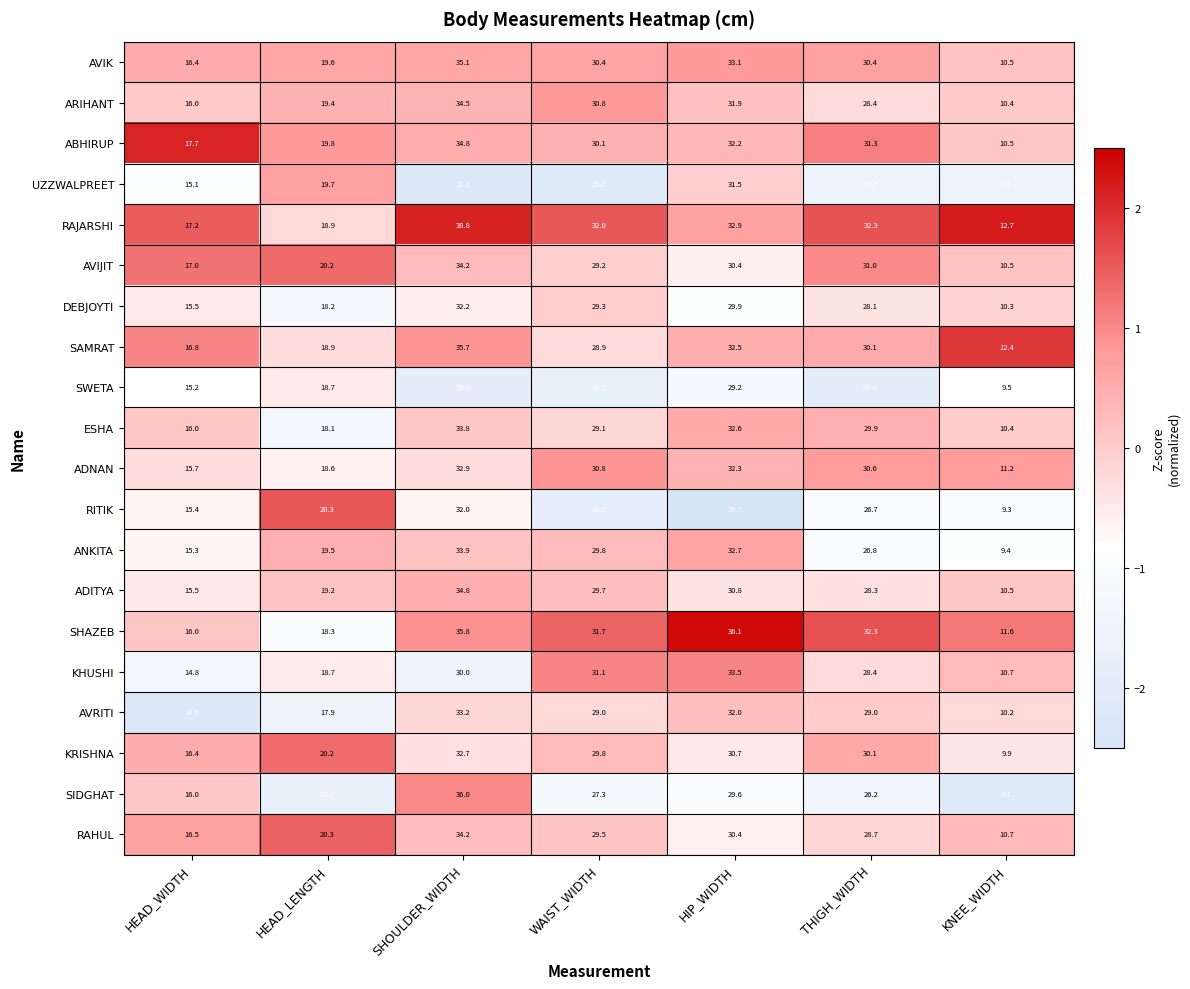

The ESHA series shows 29.9 at THIGH_WIDTH. True or false?

True